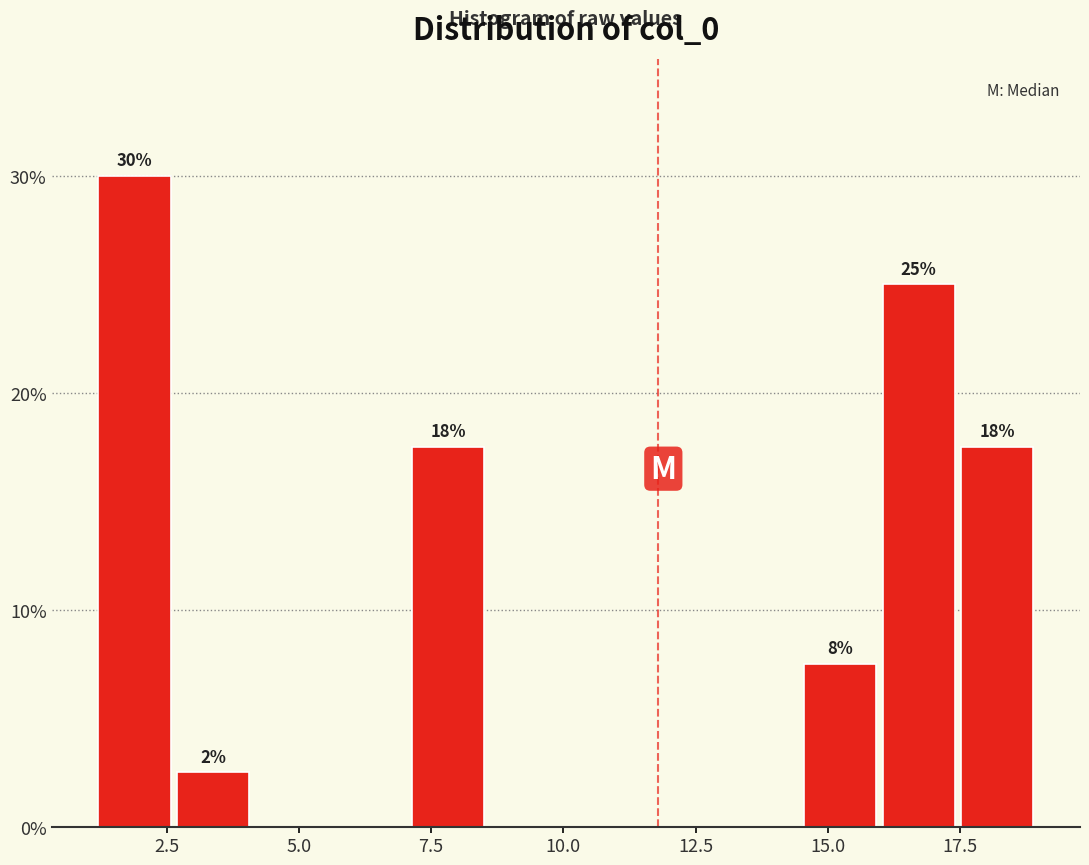

Around what value on the x-axis is the tallest bar? Give the approximate position of its centre, as read against the axis.

2.0